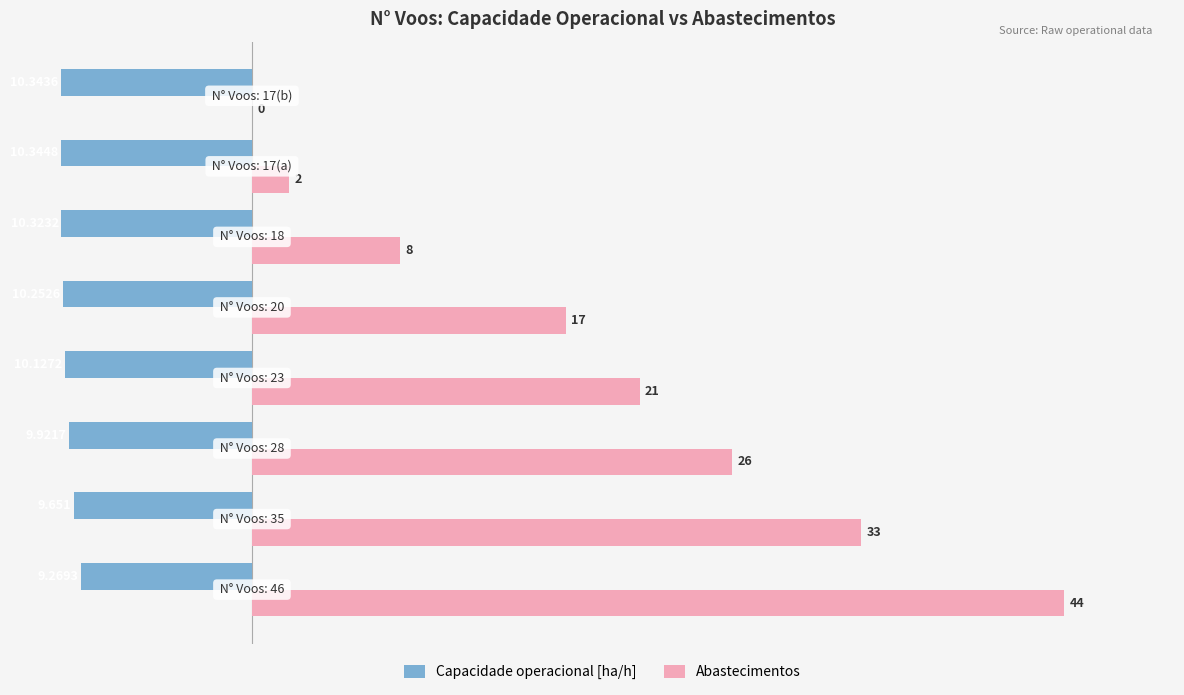

How many data points in Capacidade operacional [ha/h] are above -10?

3